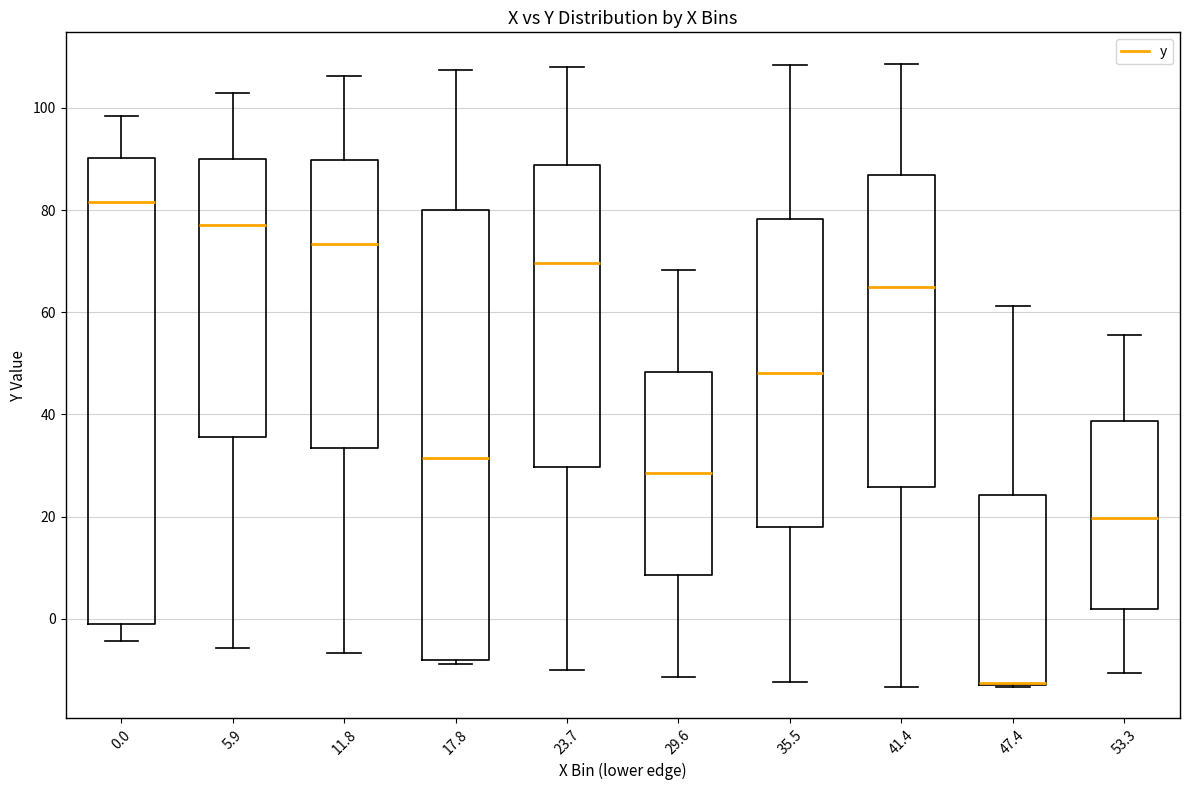

Reading left to right, read every box against the y-axis: the position of its median line, the range the box covers, and the ends of its whiskers. The values are not printed on the chart, so give them approximately, as read against the axis.

0.0: median 82, box -2 to 90, whiskers -4 to 98
5.9: median 78, box 36 to 90, whiskers -6 to 102
11.8: median 74, box 34 to 90, whiskers -6 to 106
17.8: median 32, box -8 to 80, whiskers -8 (just below the box's lower edge) to 108
23.7: median 70, box 30 to 88, whiskers -10 to 108
29.6: median 28, box 8 to 48, whiskers -12 to 68
35.5: median 48, box 18 to 78, whiskers -12 to 108
41.4: median 66, box 26 to 86, whiskers -14 to 108
47.4: median -12 (drawn on the box's lower edge), box -12 to 24, whiskers -14 to 62
53.3: median 20, box 2 to 38, whiskers -10 to 56